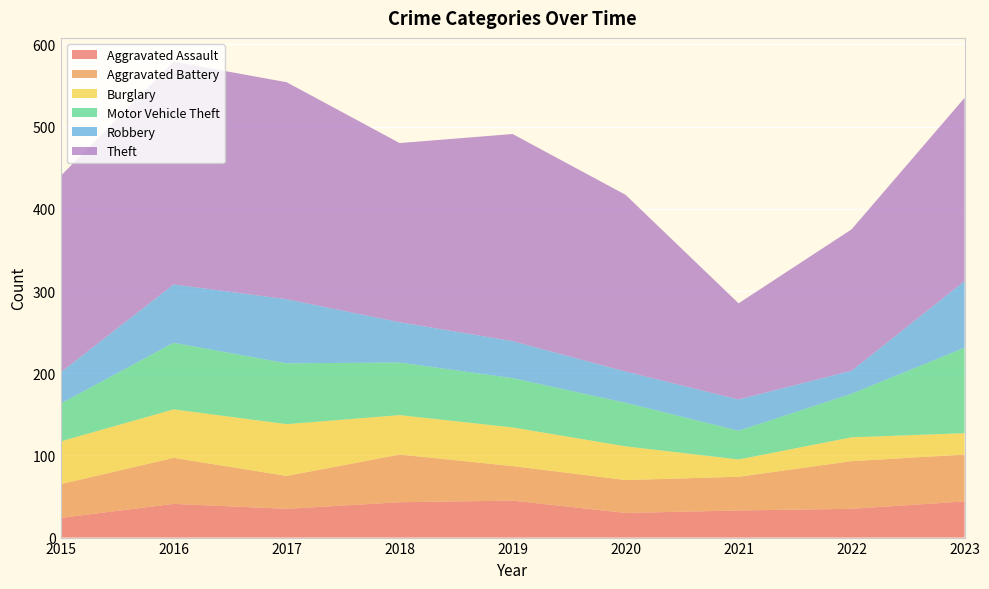

Reading left to right, what are all the values shown in this chart?

Aggravated Assault: 24	41	35	43	45	30	33	35	44
Aggravated Battery: 41	56	40	58	42	40	41	58	57
Burglary: 52	59	63	48	47	41	21	29	26
Motor Vehicle Theft: 46	81	74	64	60	53	35	53	104
Robbery: 38	71	78	49	45	38	38	28	81
Theft: 239	271	264	218	252	215	117	172	223